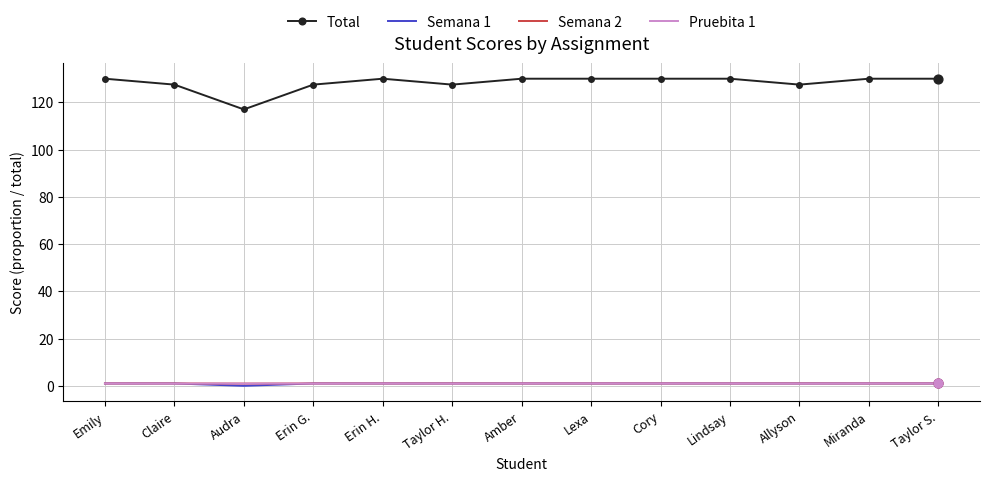

At which label does Total reach its minimum?

Audra